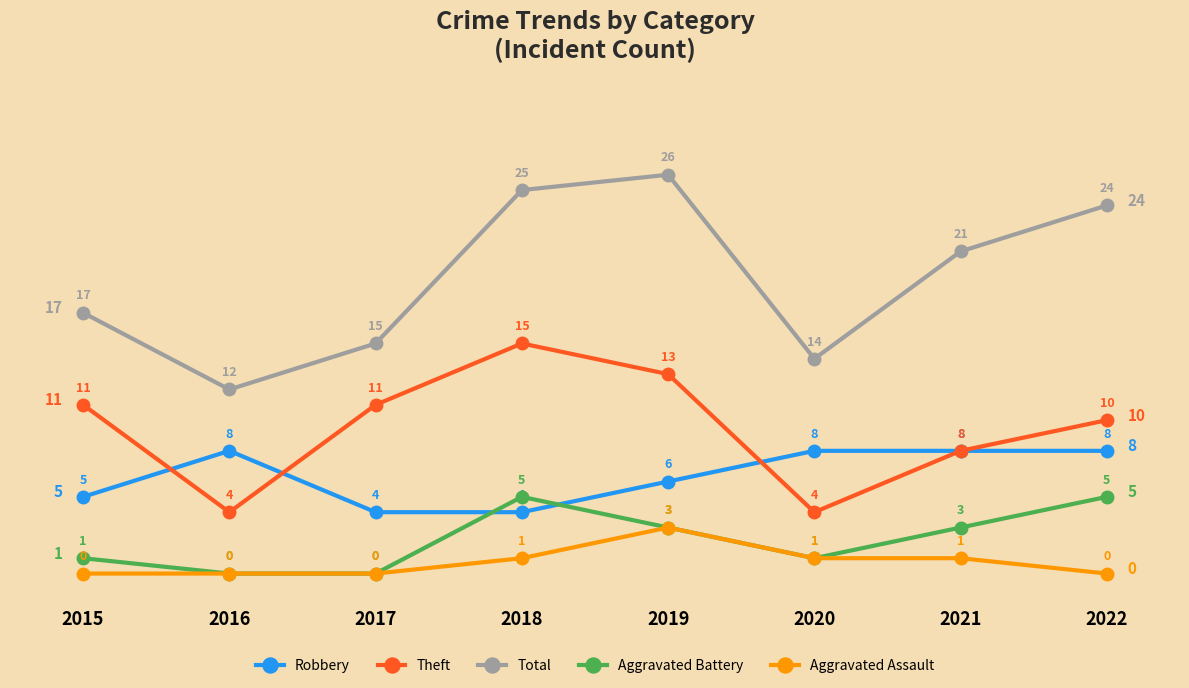

What are all the series names shown in the legend?

Robbery, Theft, Total, Aggravated Battery, Aggravated Assault